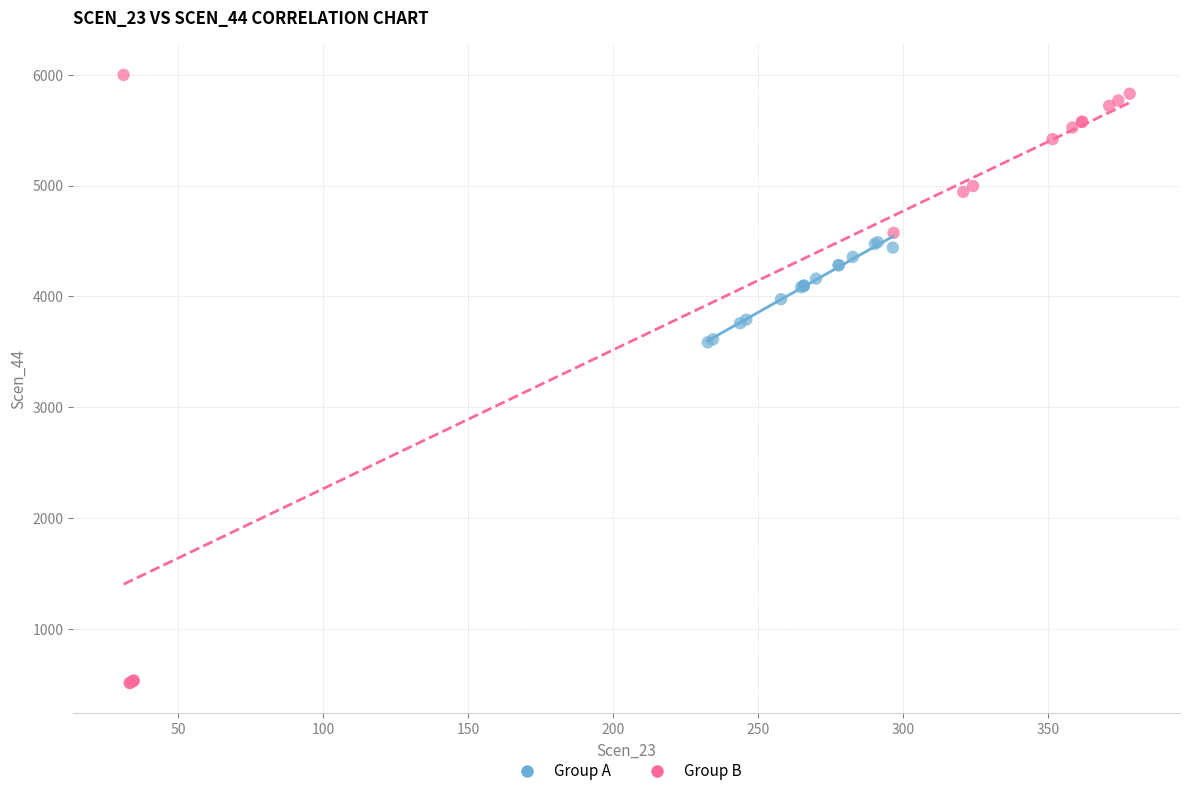

Which series has the largest Y range (max minus min)?

Group B